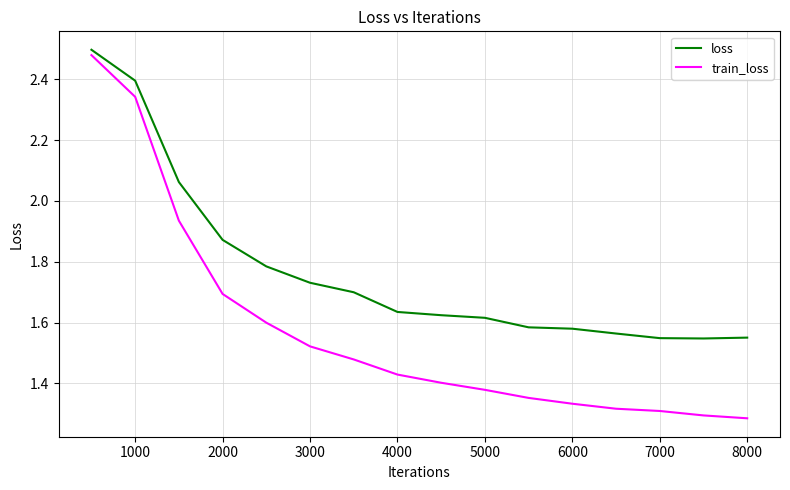

What is the difference between the maximum and minimum values in the train_loss series?

1.2